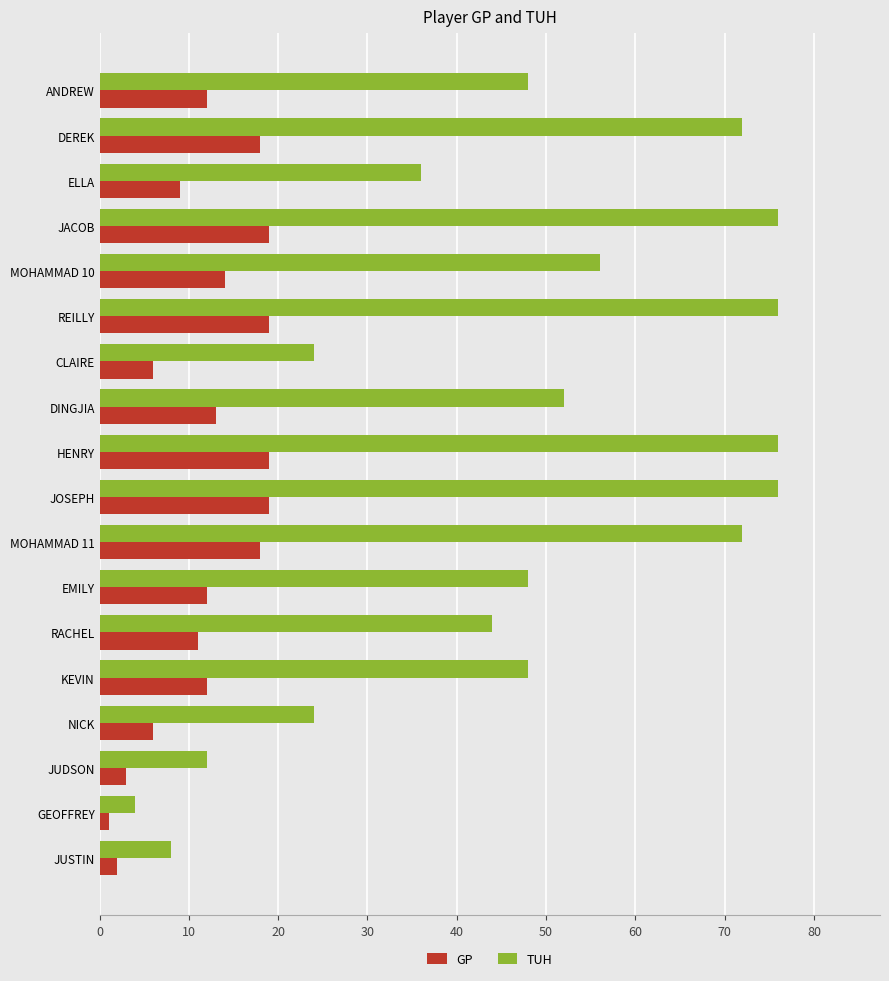

Rank the series by their average value, from highest to lowest.

TUH, GP